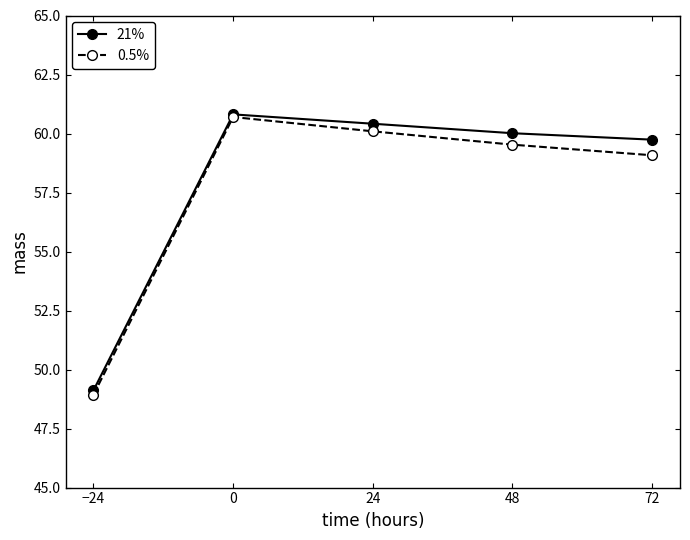

What is the sum of all 0.5% values?

288.3